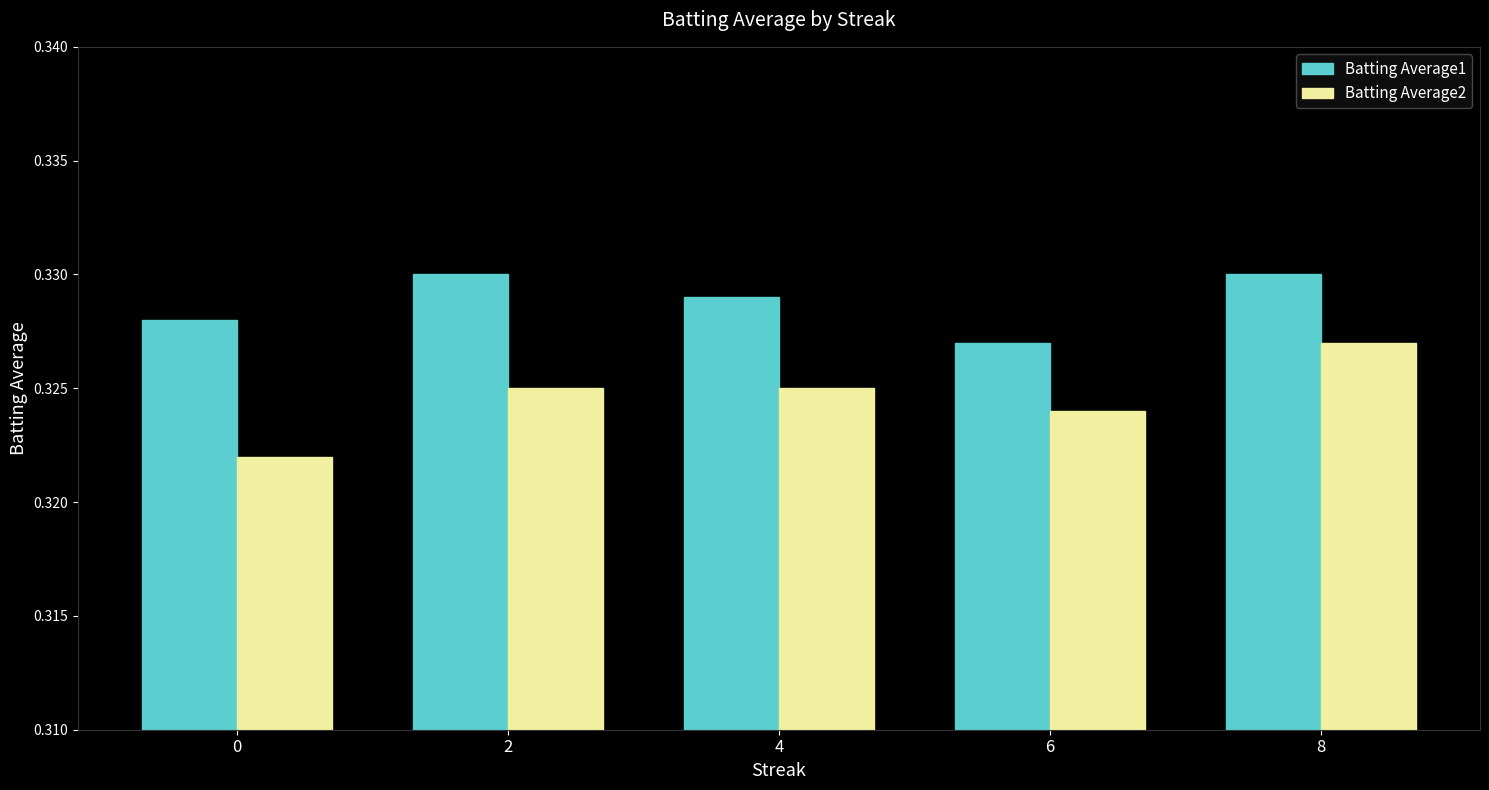

Rank the series by their maximum value, from lowest to highest.

Batting Average2, Batting Average1